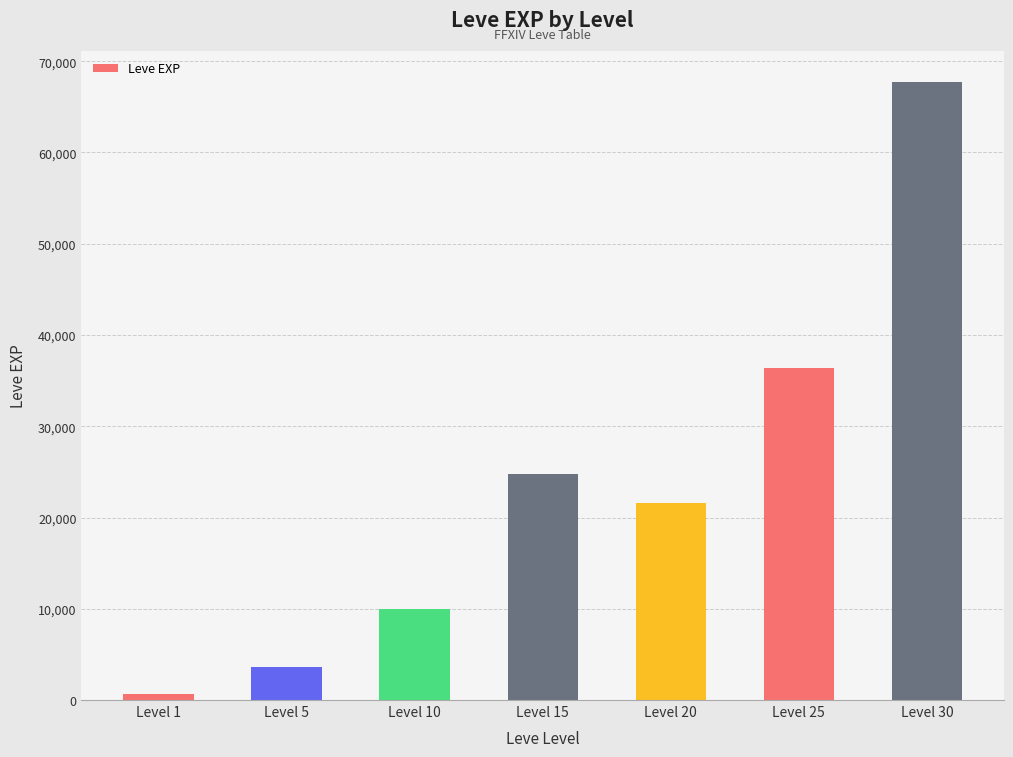

Reading left to right, what are all the values shown in this chart?

Level 1=630	Level 5=3600	Level 10=9990	Level 15=24790	Level 20=21600	Level 25=36390	Level 30=67730